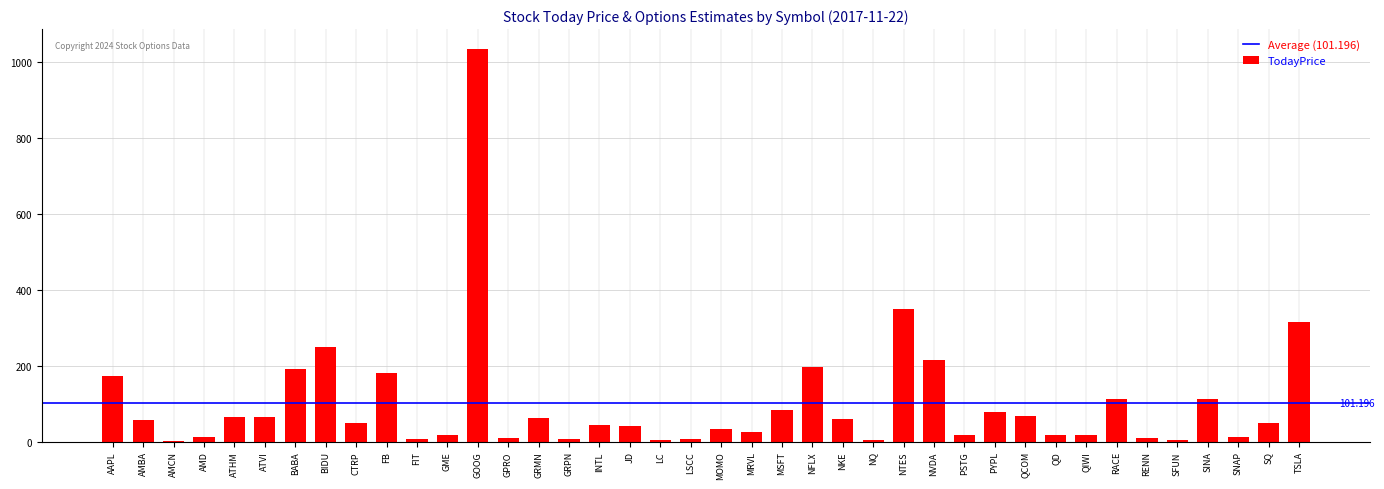

Does the chart contain stacked bars?

No